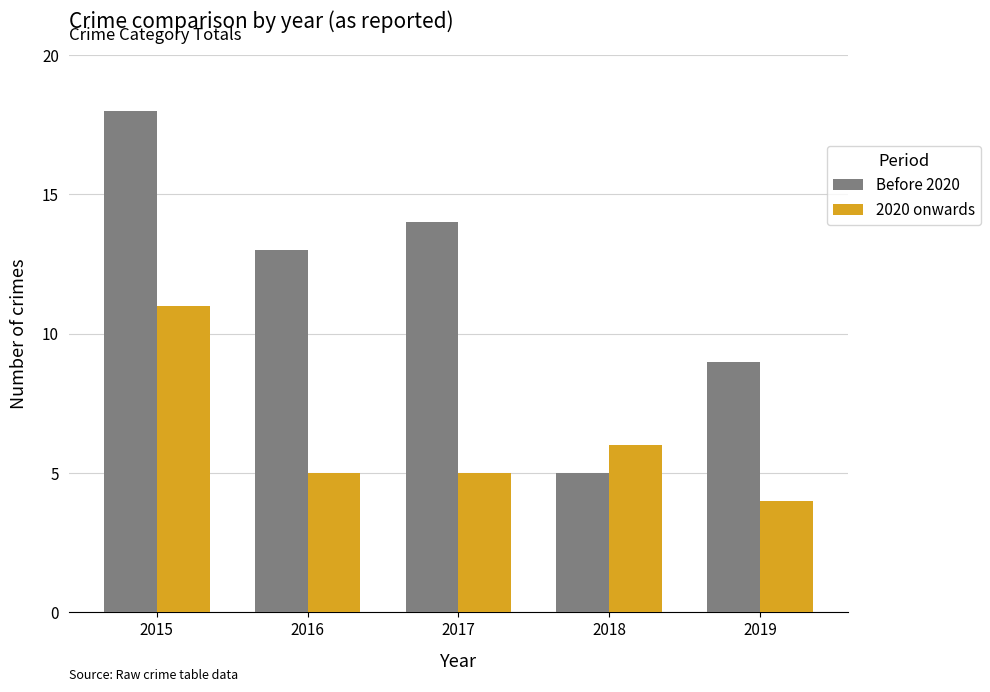

What is the value of the 2020 onwards bar at the 4th from the left?

6